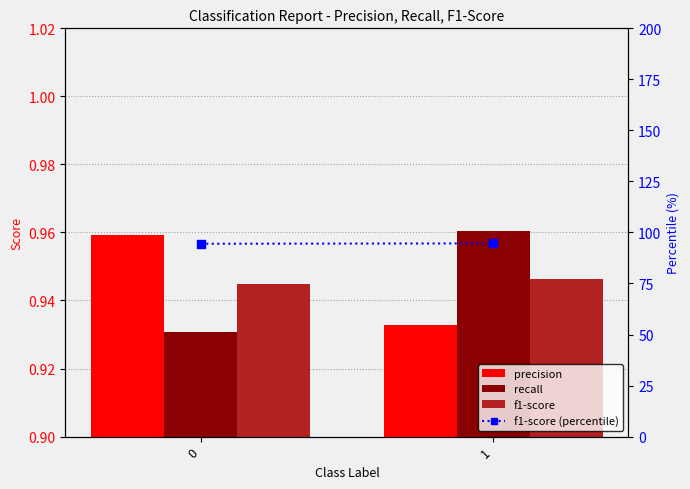

What is the maximum value shown in the chart?

94.6